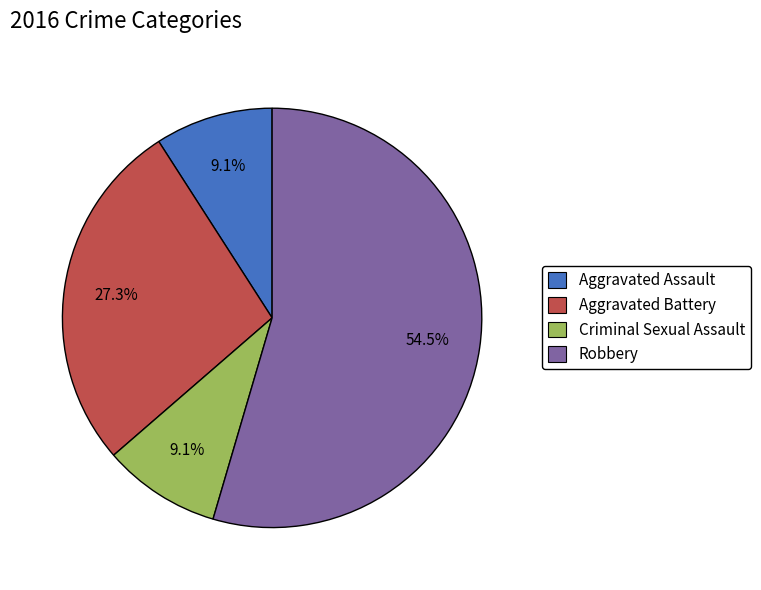

To the nearest percent, what is the average slice percentage?

25%